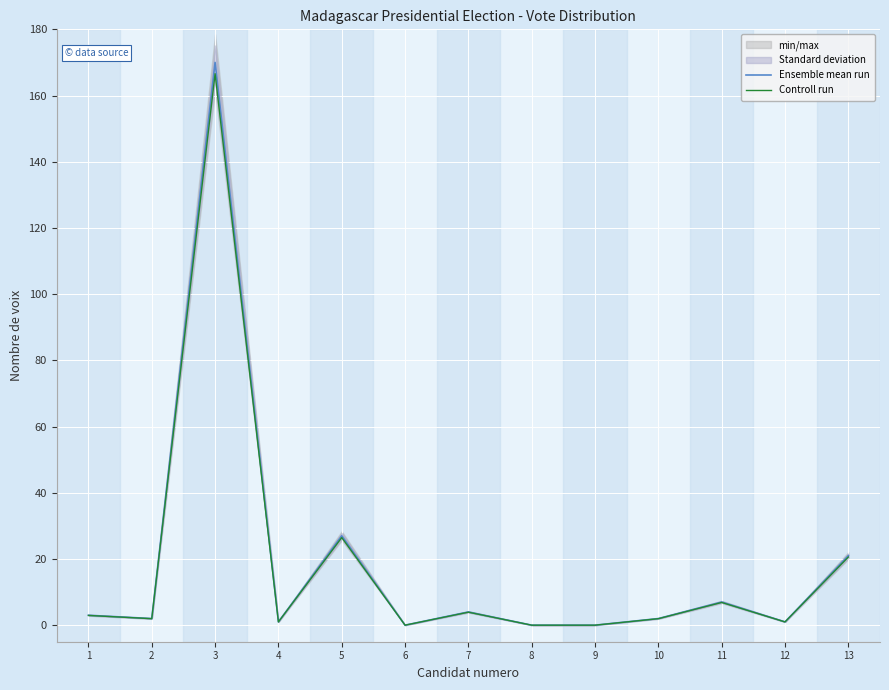

What is the value of the Ensemble mean run point at the 1st from the left?

3.0